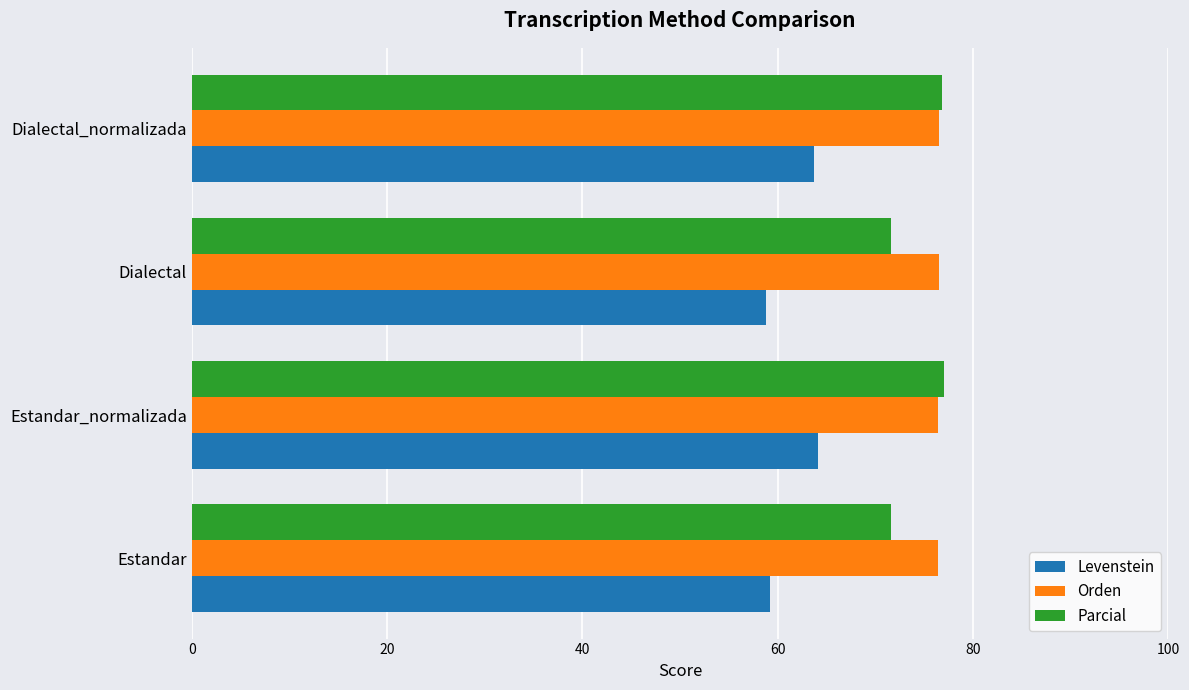

Read the Parcial value at Dialectal.

71.6